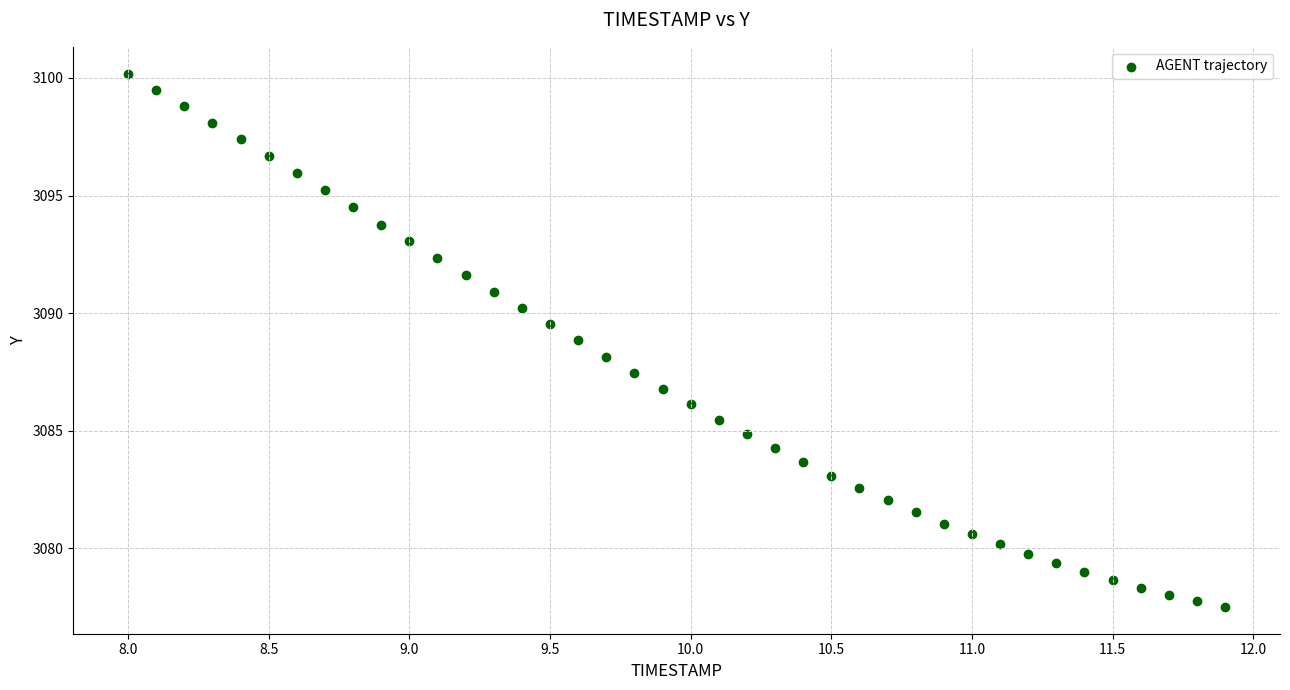

What is the range of Y values (max minus min)?

22.7